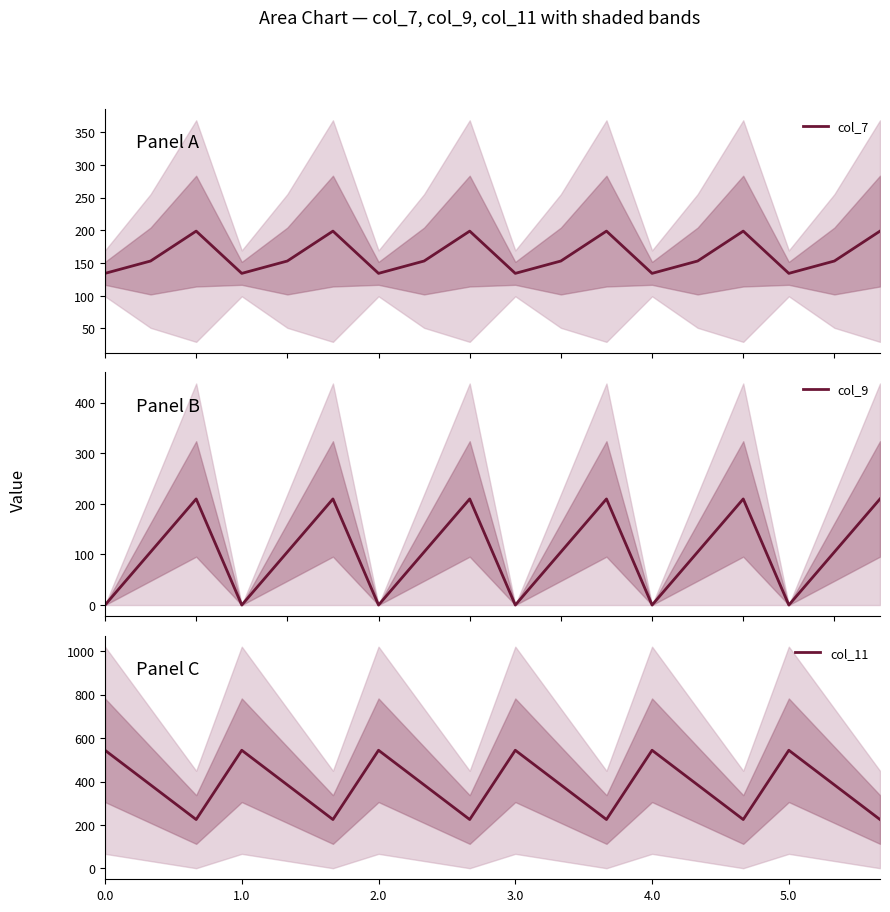

In col_7, how many points are lower than both neighbors (excluding endpoints)?

5